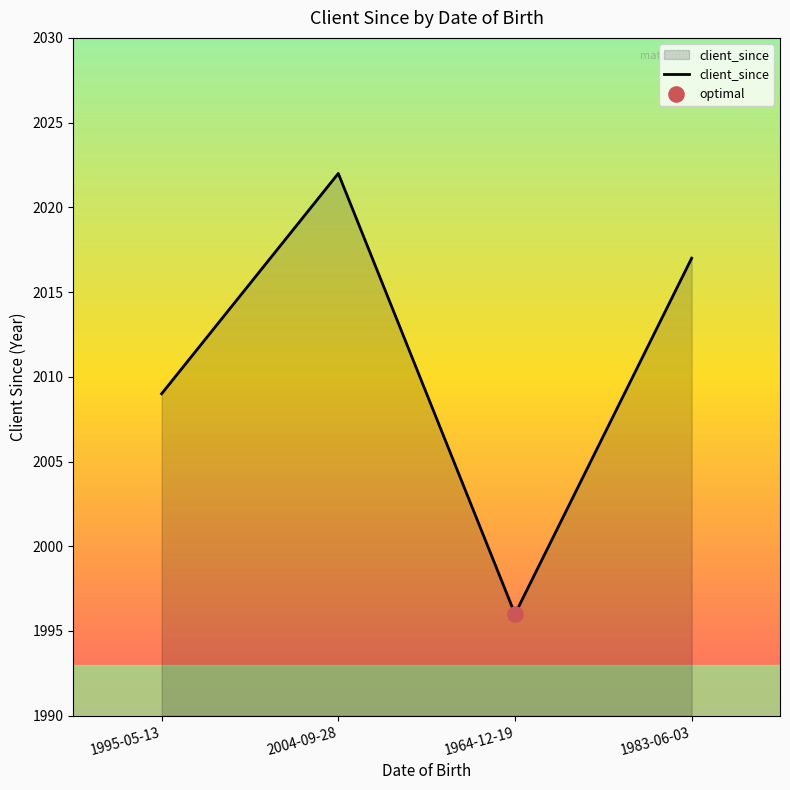

What is the change in value from 1995-05-13 to 2004-09-28?

+13